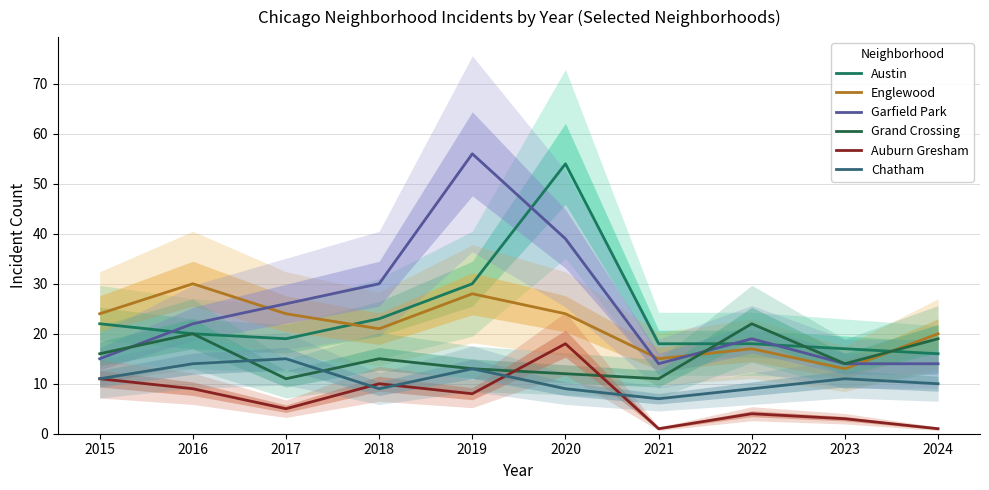

At which label does Austin first exceed 20?

2015